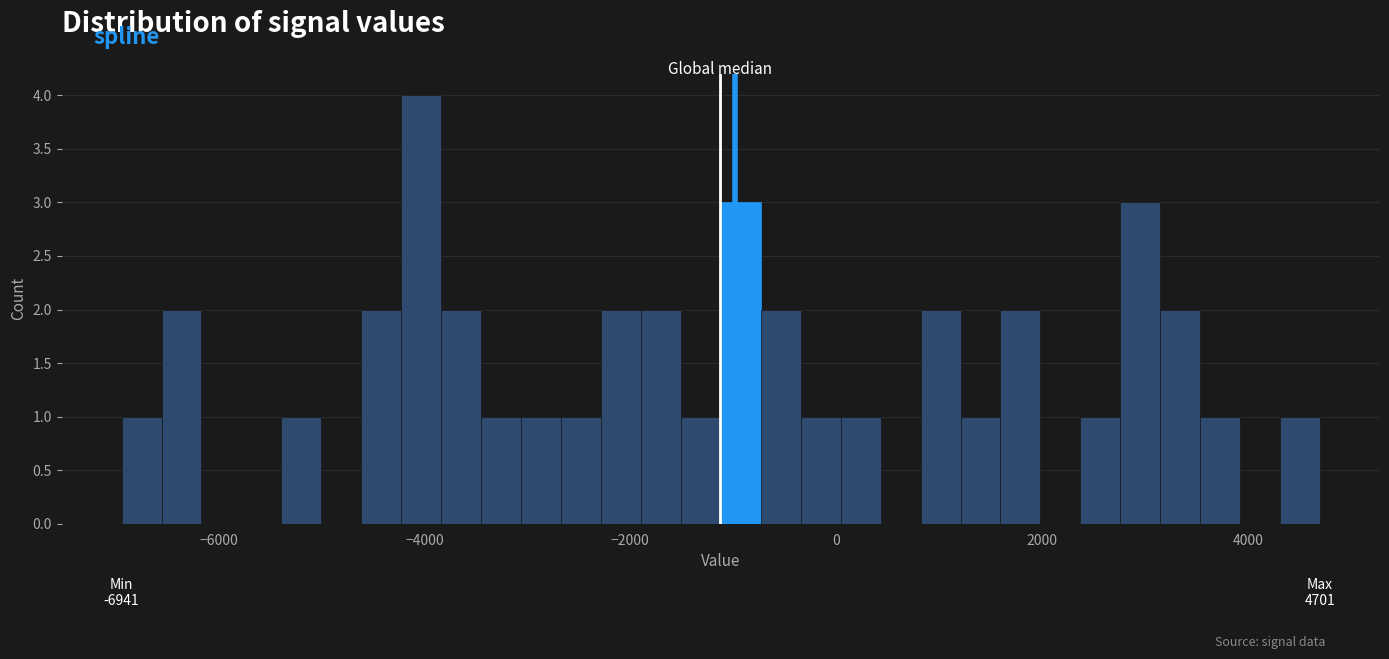

Read against the x-axis, roughly where is the centre of the tallest bar?

-4000